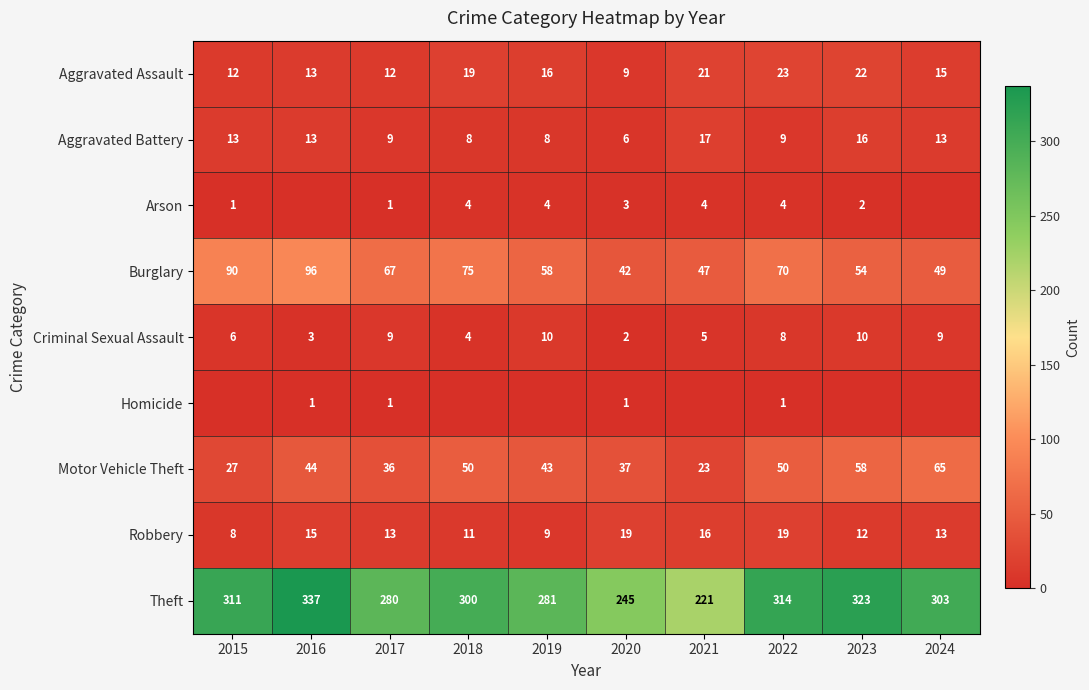

What is the spread (max minus min) of values at 2015?

311